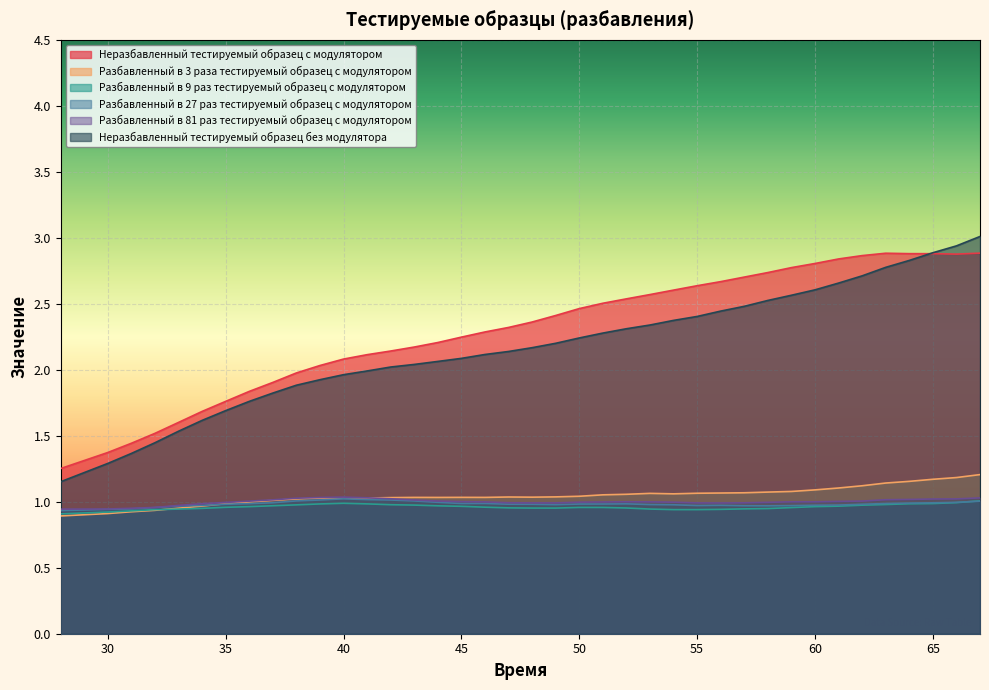

Which series changed the most between 40 and 48?

Неразбавленный тестируемый образец с модулятором